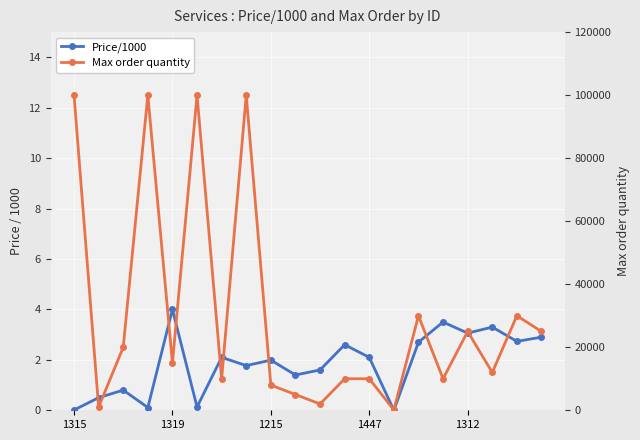

What position from the left is 18?

19